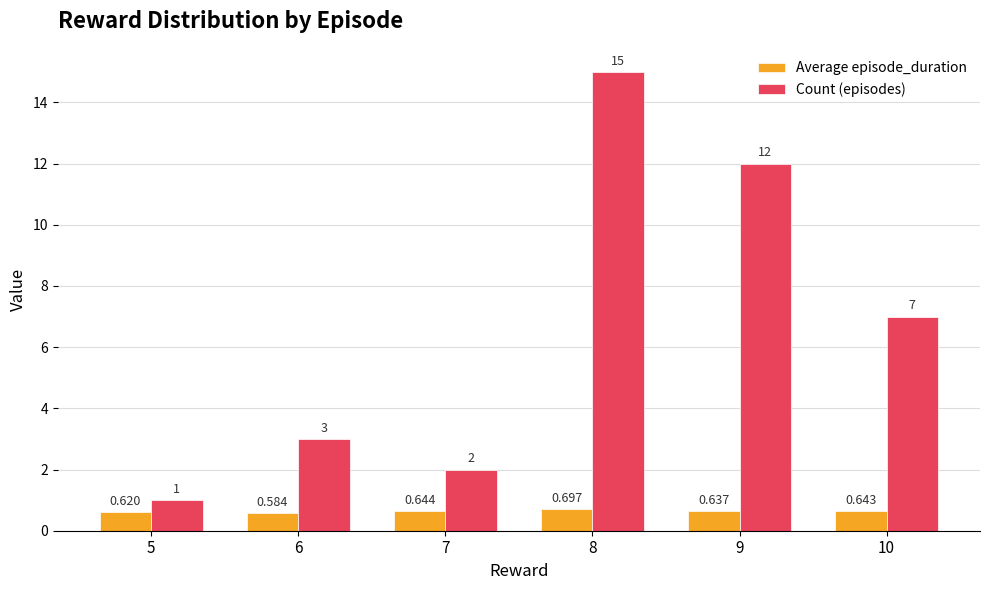

List the series in order of their peak value, lowest first.

Average episode_duration, Count (episodes)